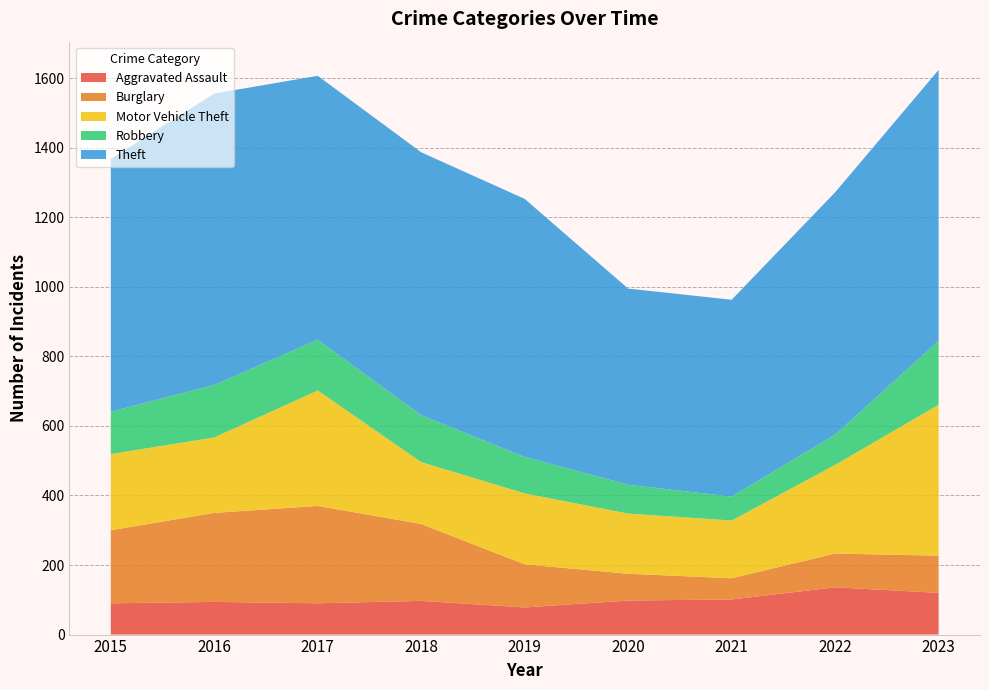

Reading right to left, what are all the values shown in this chart?

Aggravated Assault: 2023=120	2022=136	2021=101	2020=98	2019=78	2018=97	2017=90	2016=94	2015=90
Burglary: 2023=107	2022=97	2021=61	2020=77	2019=124	2018=221	2017=280	2016=256	2015=210
Motor Vehicle Theft: 2023=434	2022=255	2021=166	2020=173	2019=204	2018=178	2017=332	2016=217	2015=219
Robbery: 2023=184	2022=87	2021=69	2020=83	2019=105	2018=135	2017=146	2016=151	2015=122
Theft: 2023=779	2022=697	2021=566	2020=564	2019=742	2018=756	2017=759	2016=838	2015=727